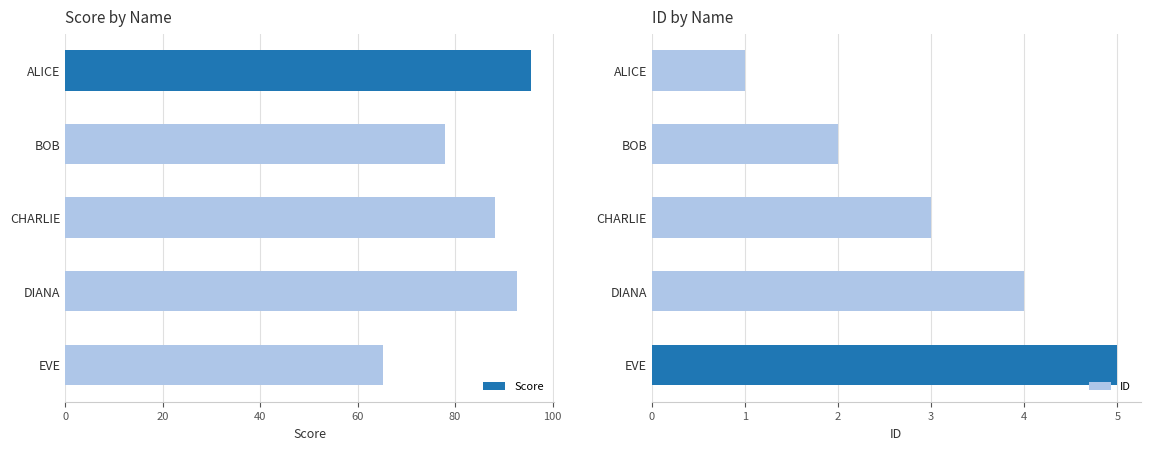

Rank the series by their maximum value, from lowest to highest.

ID, Score